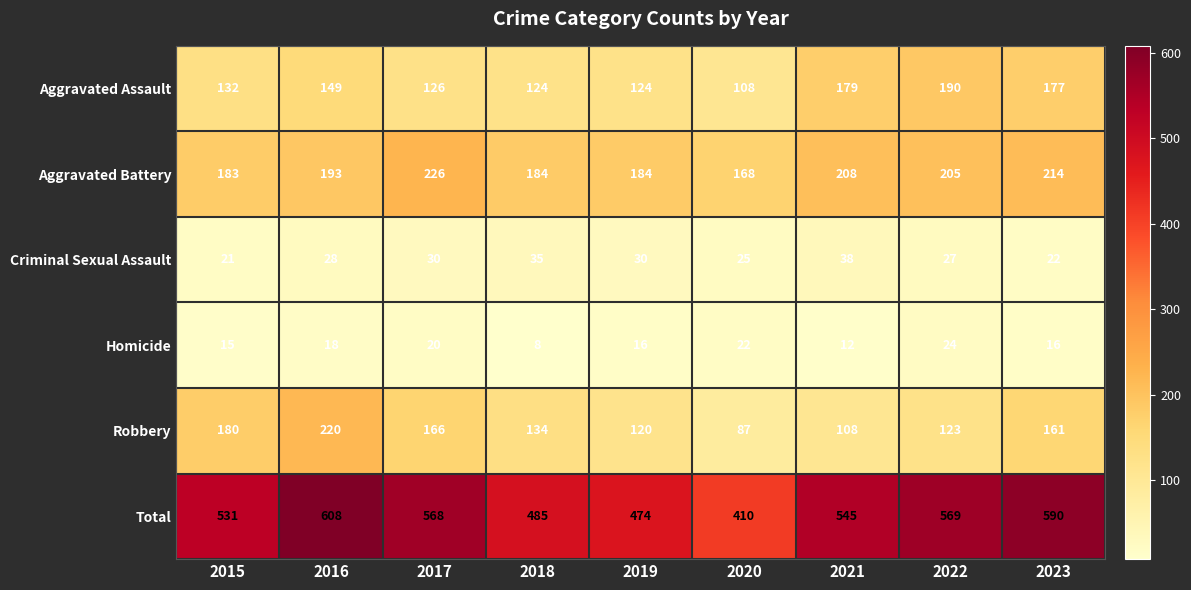

Between 2017 and 2020, which series saw the biggest shift?

Total